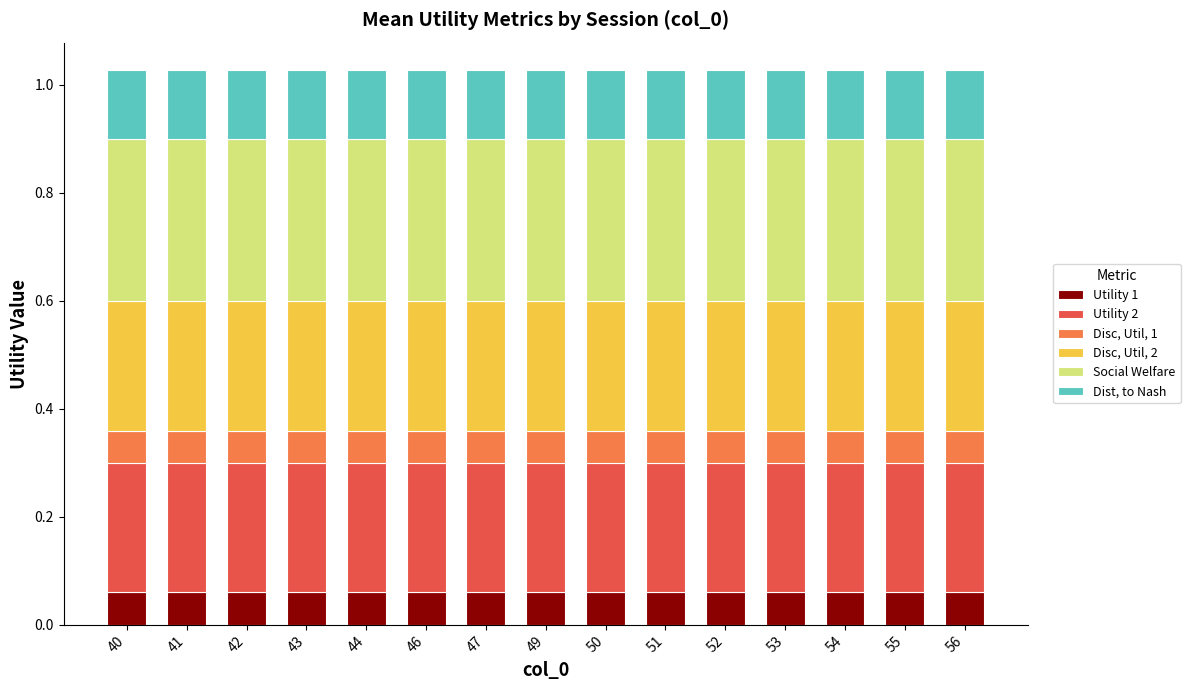

What is the total value across all series at 49?

1.0